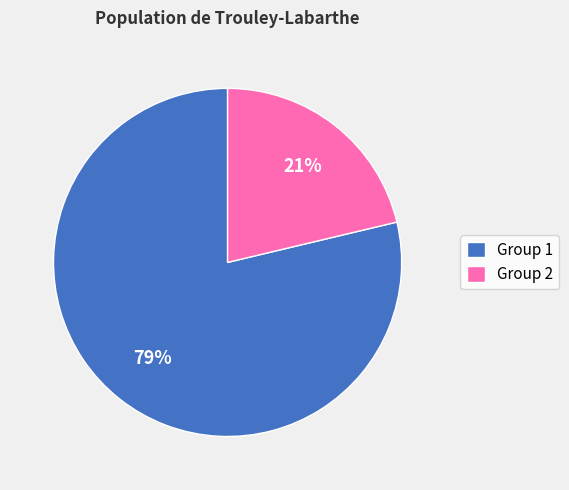

Which has a higher value, Group 1 or Group 2?

Group 1